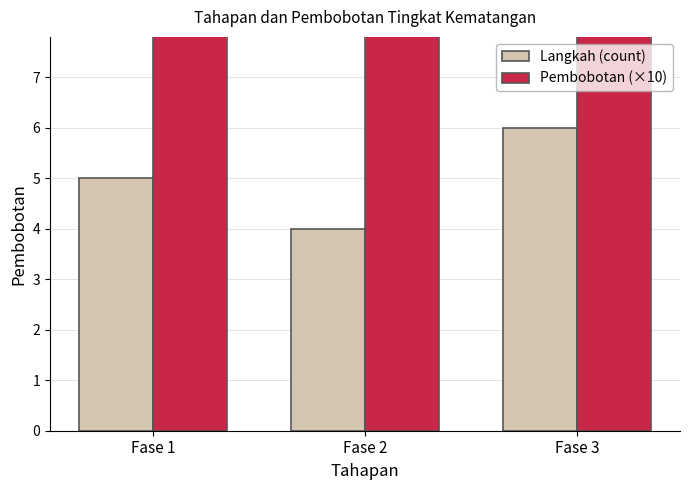

How many data points does each series have?

3